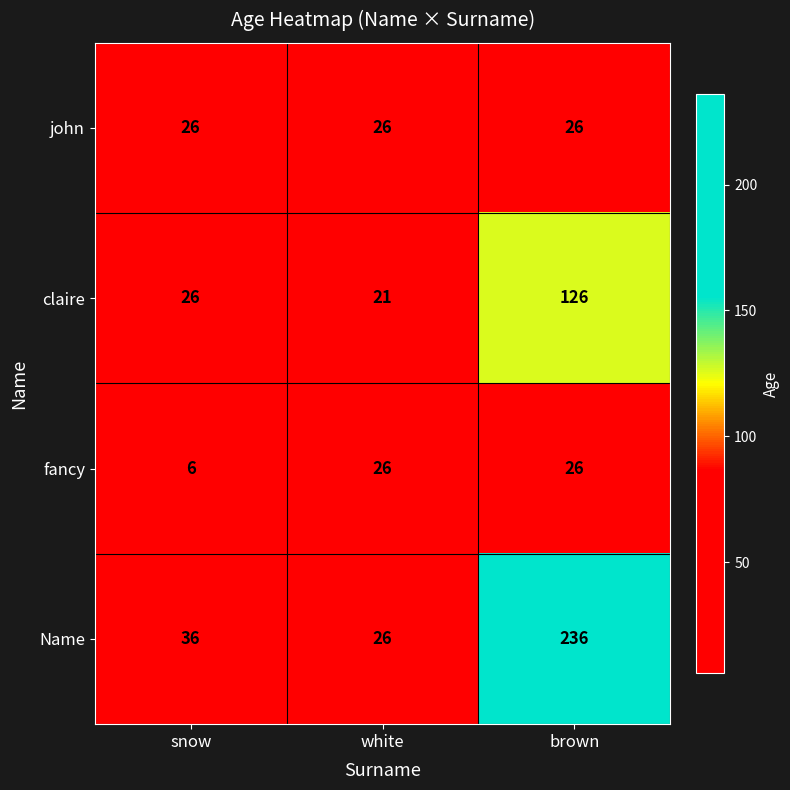

At how many categories does at least one series exceed 159?

1